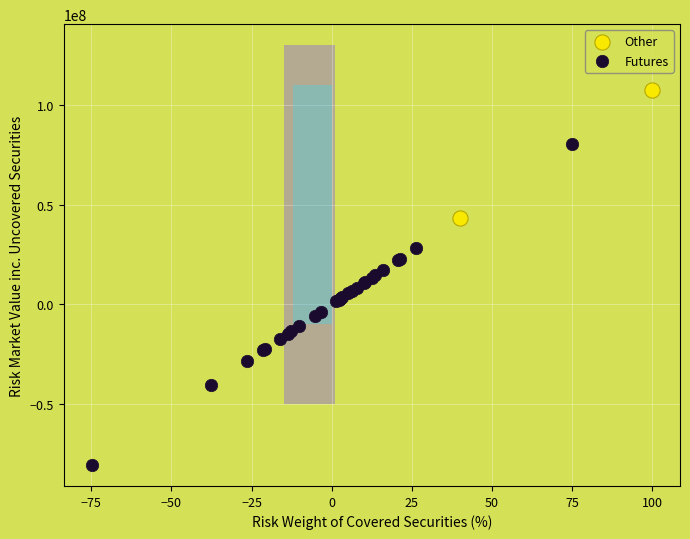

What are all the series names shown in the legend?

Other, Futures